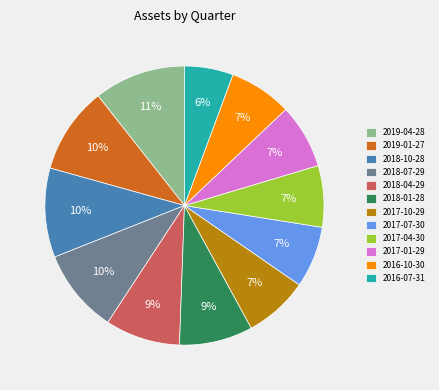

To the nearest percent, what portion does 2017-04-30 represent?

7%